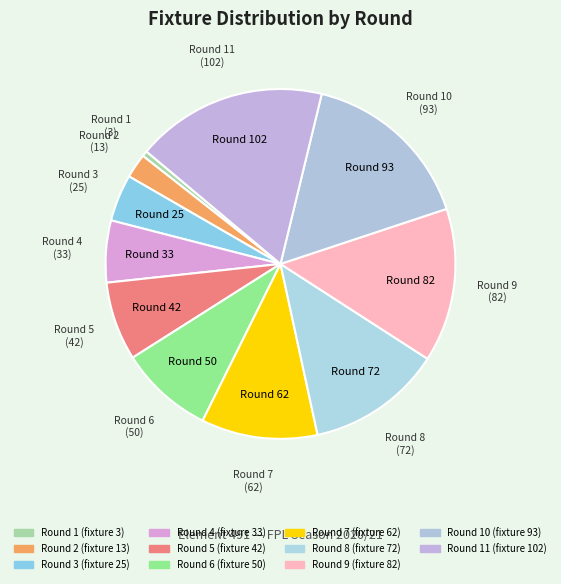

Is it true that Round 11 is 18% of the pie?

True